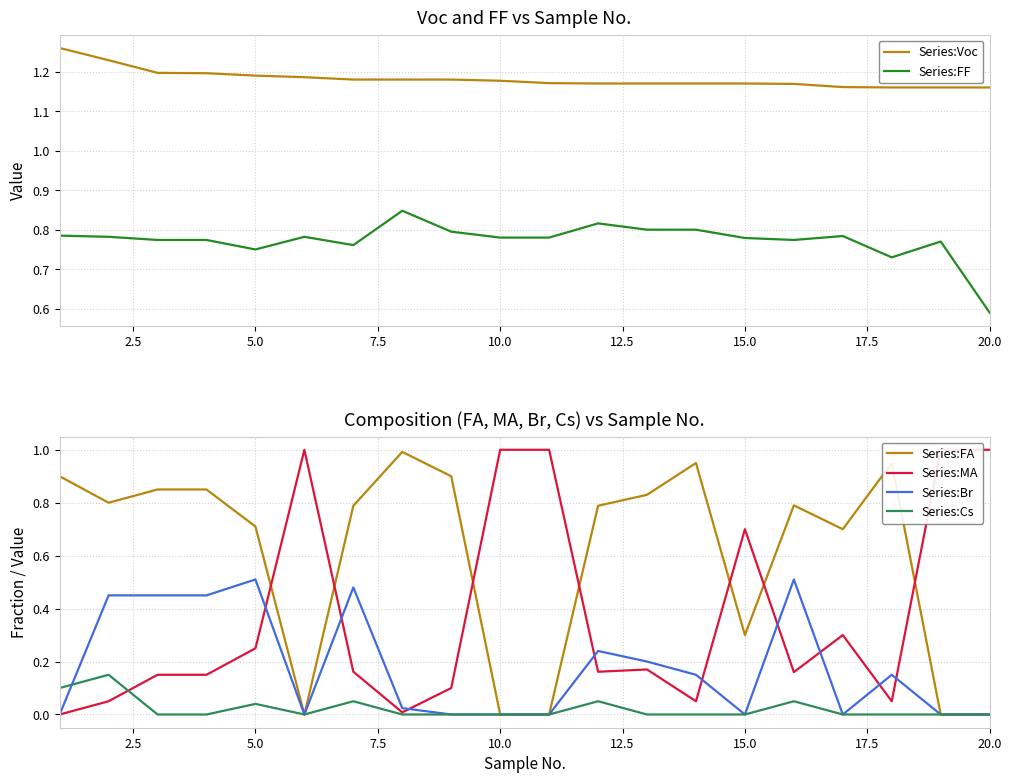

At how many categories does at least one series exceed 0?

20